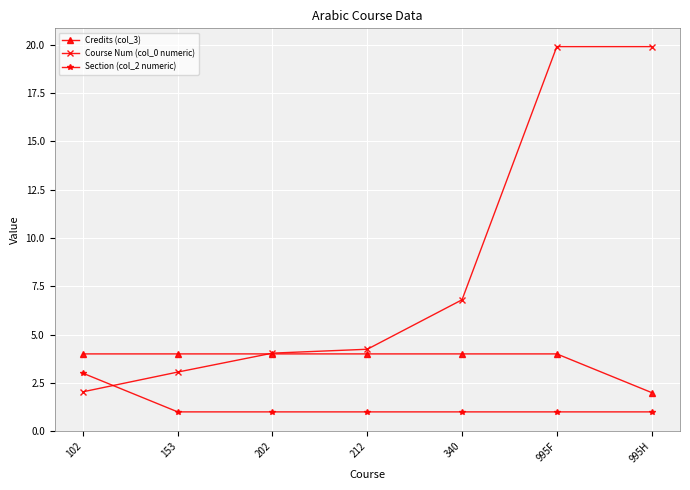

What is the value of the Section (col_2 numeric) point at the 5th from the left?

1.0